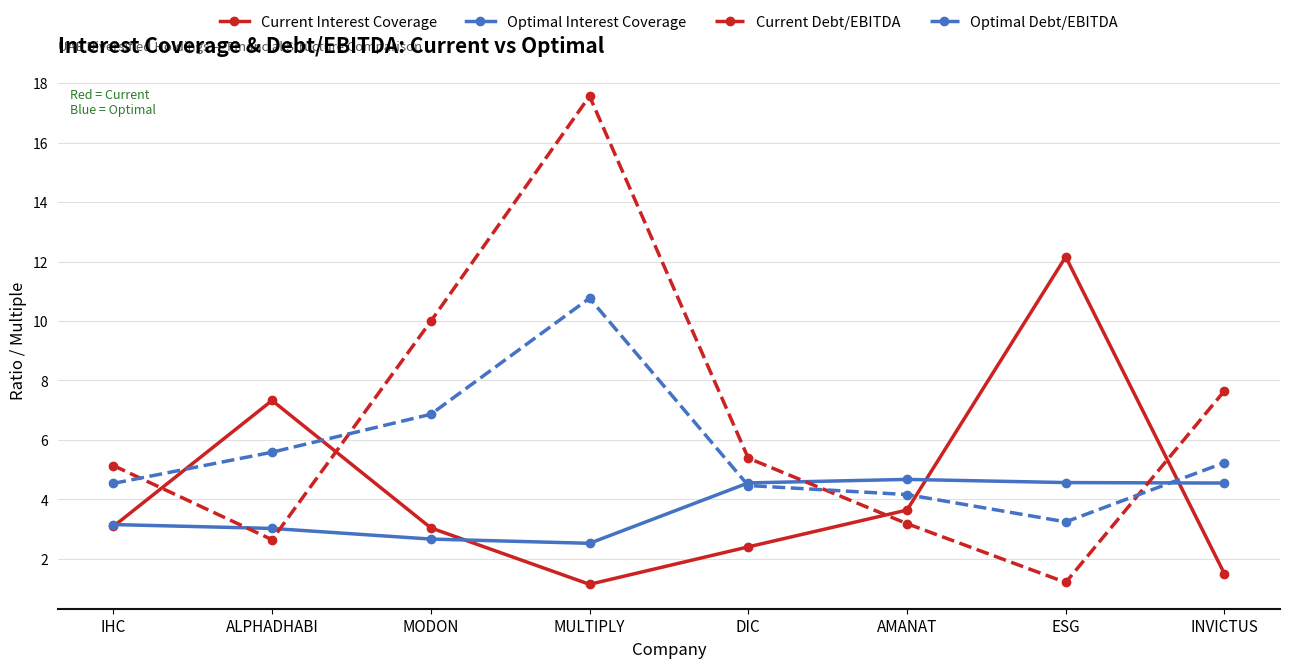

How many data points in Current Debt/EBITDA are above 5?

5